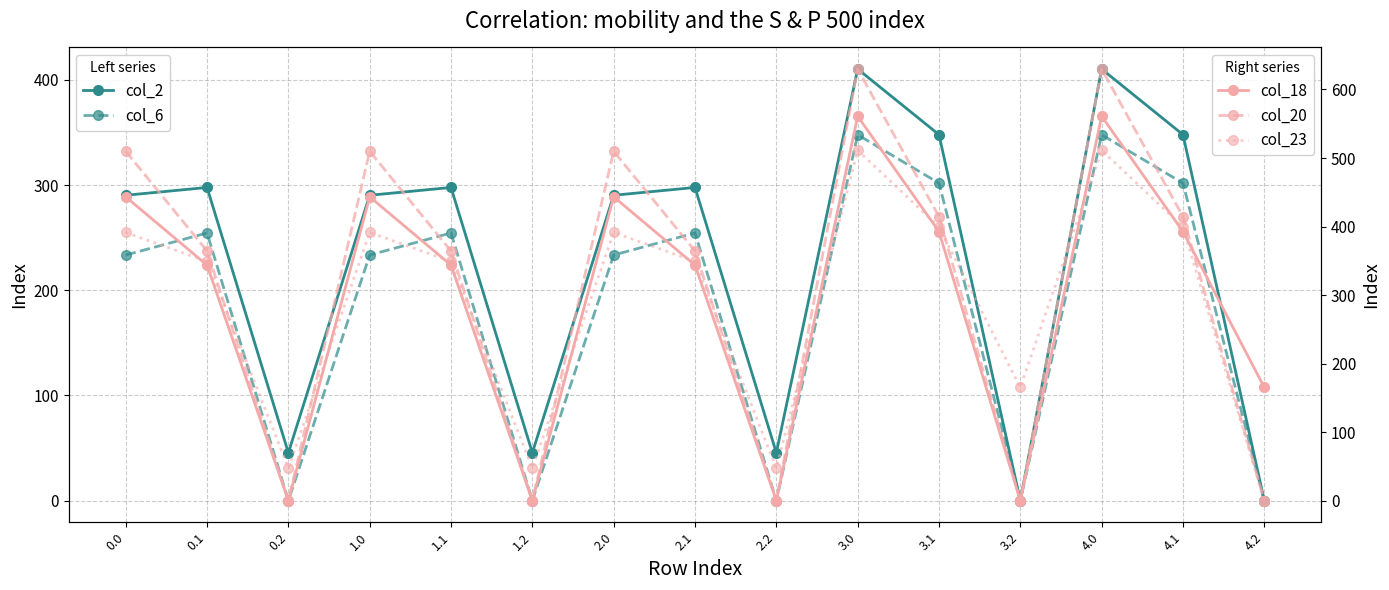

Which series has the largest total across all categories?

col_20